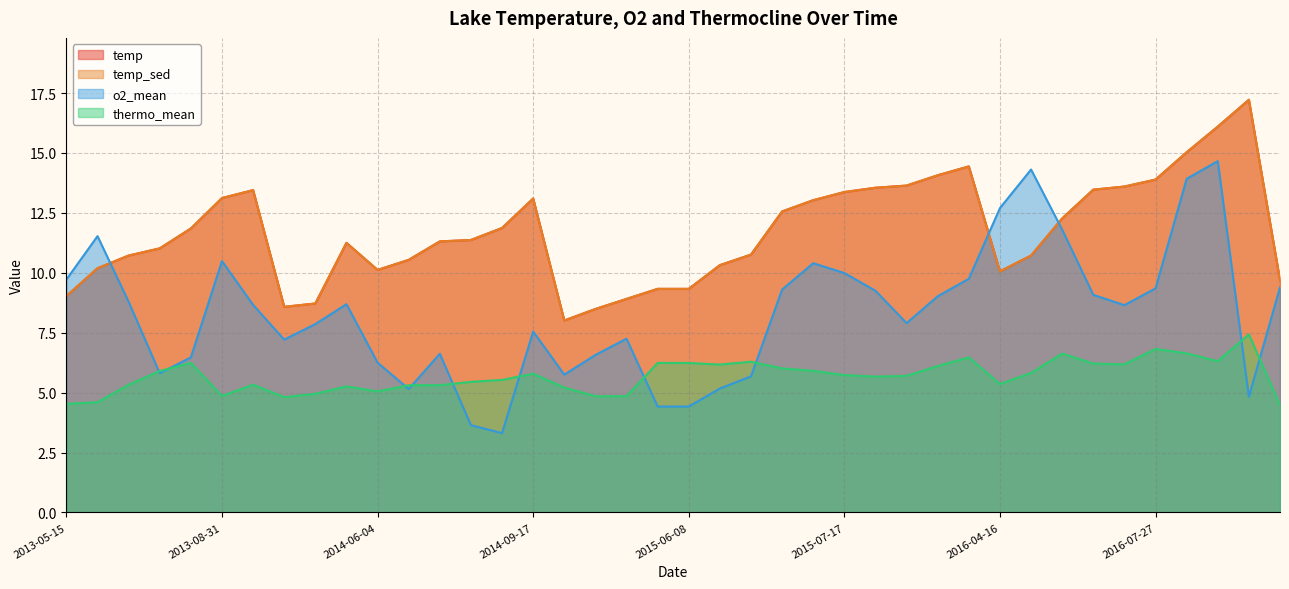

What are all the series names shown in the legend?

temp, temp_sed, o2_mean, thermo_mean